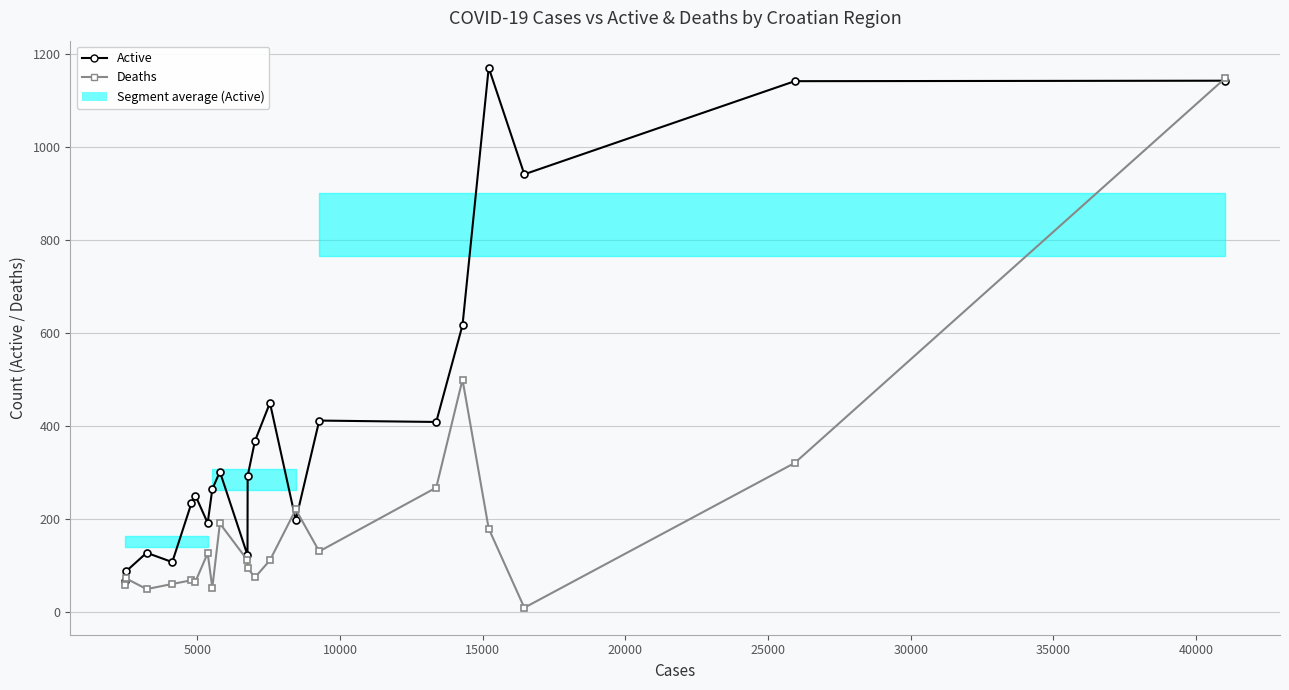

How many intersections are there between Deaths and Active?

3